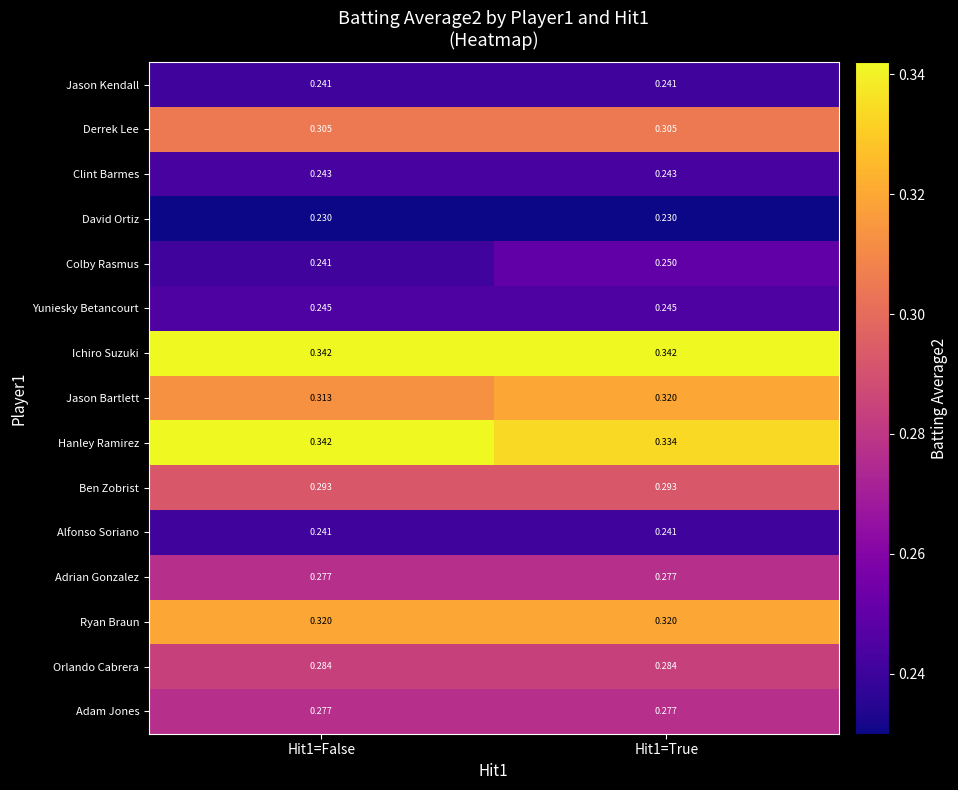

At how many categories does at least one series exceed 0?

2